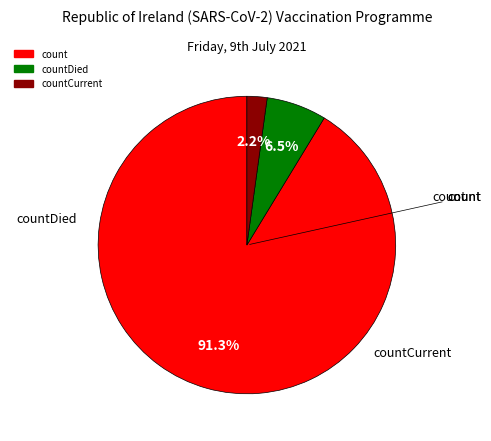

Is there a majority slice in this chart?

Yes